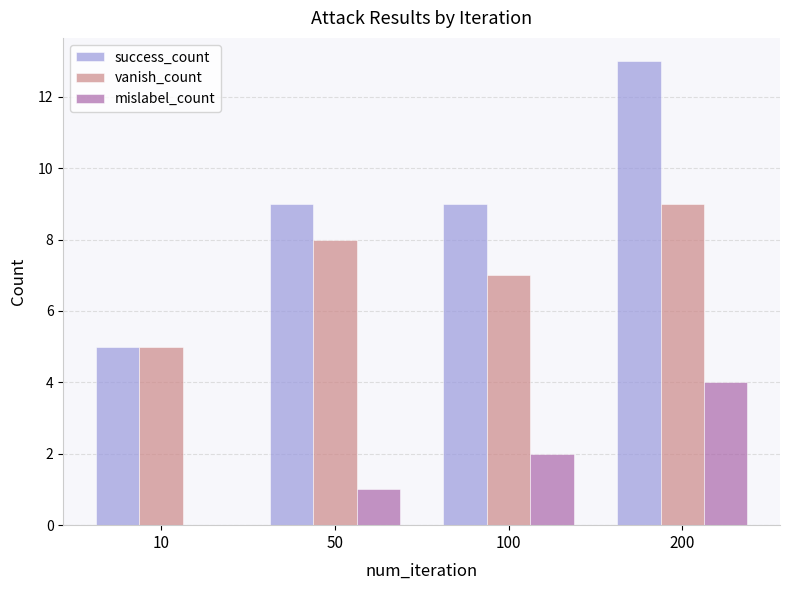

Which series has the largest total across all categories?

success_count